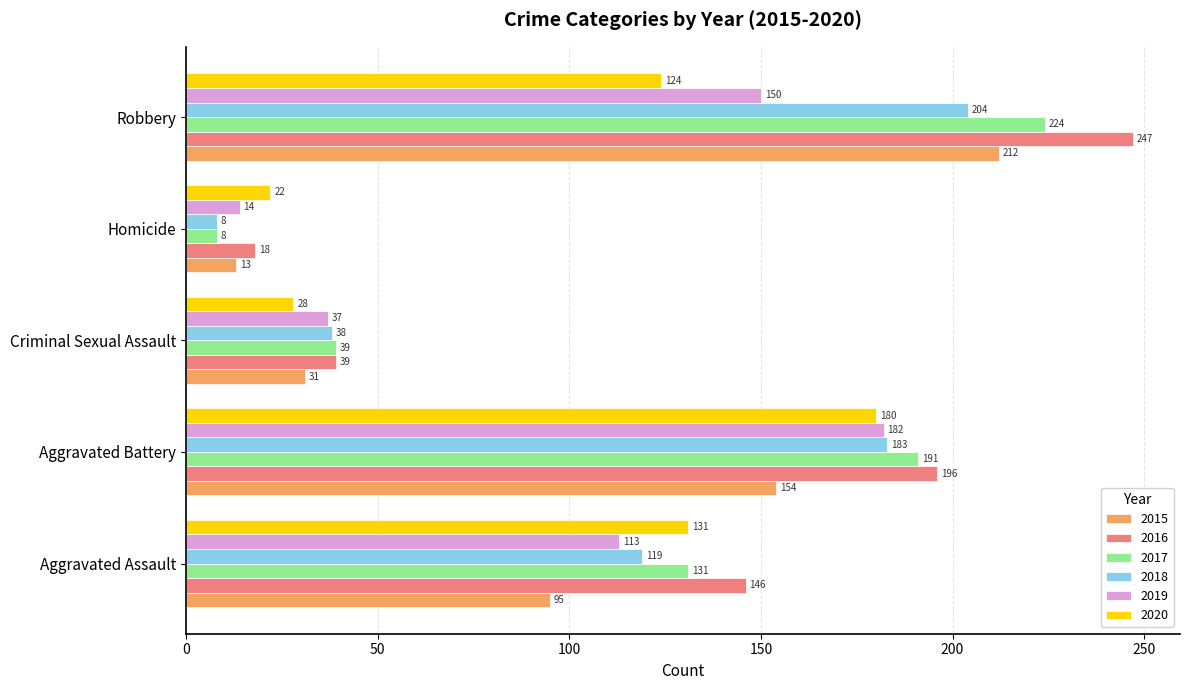

What is the sum of the 2015 values at Robbery and Aggravated Battery?

366